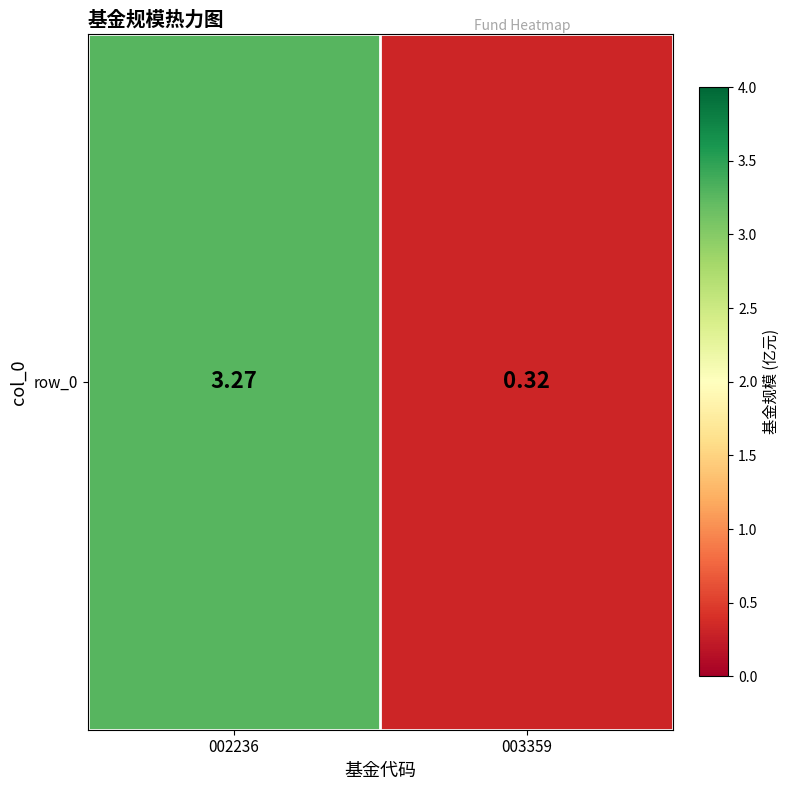

Read the value at 002236.

3.3